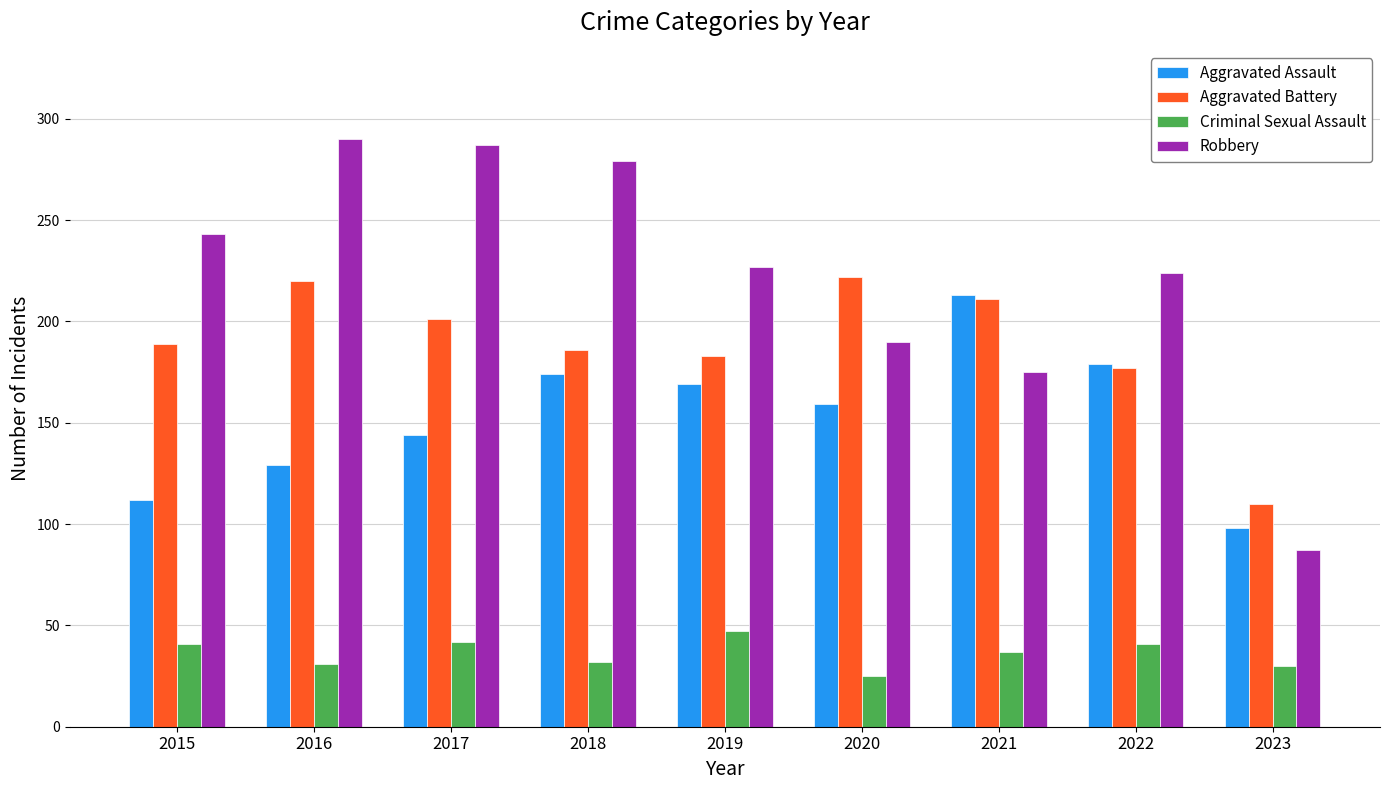

Is the value of Aggravated Assault at 2021 greater than the value of Robbery at 2018?

No